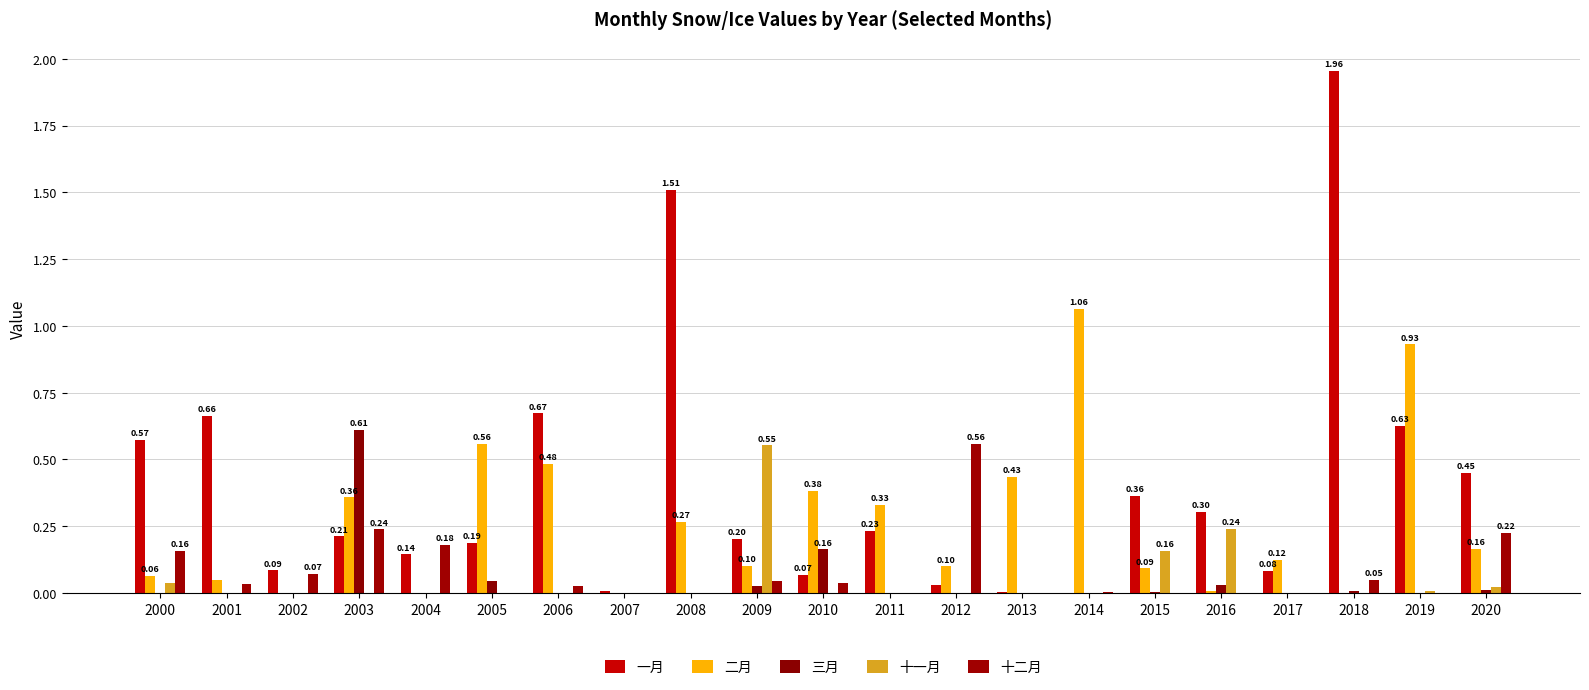

List the series in order of their peak value, highest first.

一月, 二月, 三月, 十二月, 十一月